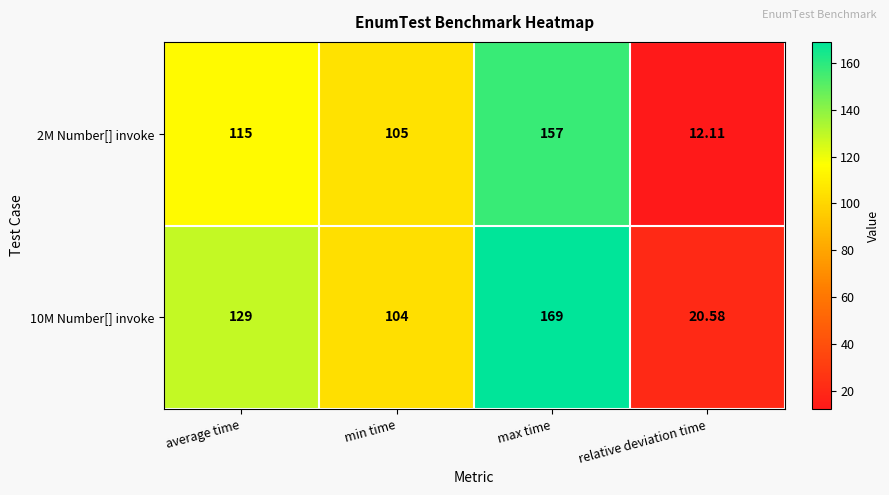

Is the value of 2M Number[] invoke at min time greater than the value of 10M Number[] invoke at max time?

No